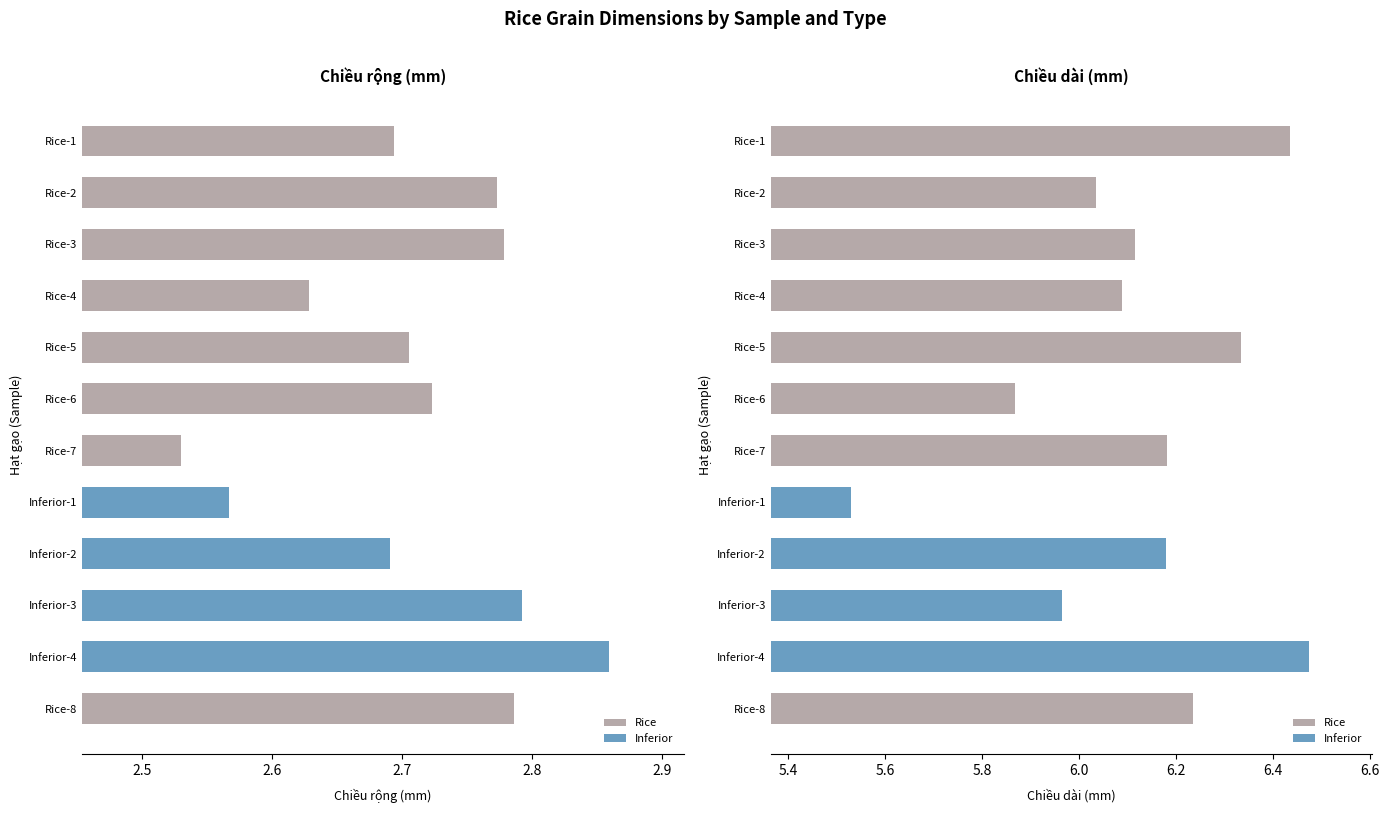

True or false: Chiều dài (mm) has a value of 8.3 at Inferior-1.

False